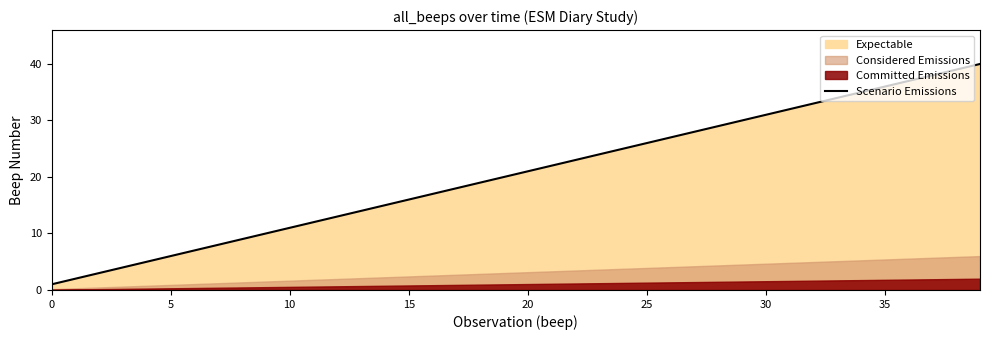

What is the difference between the maximum and minimum values?

39